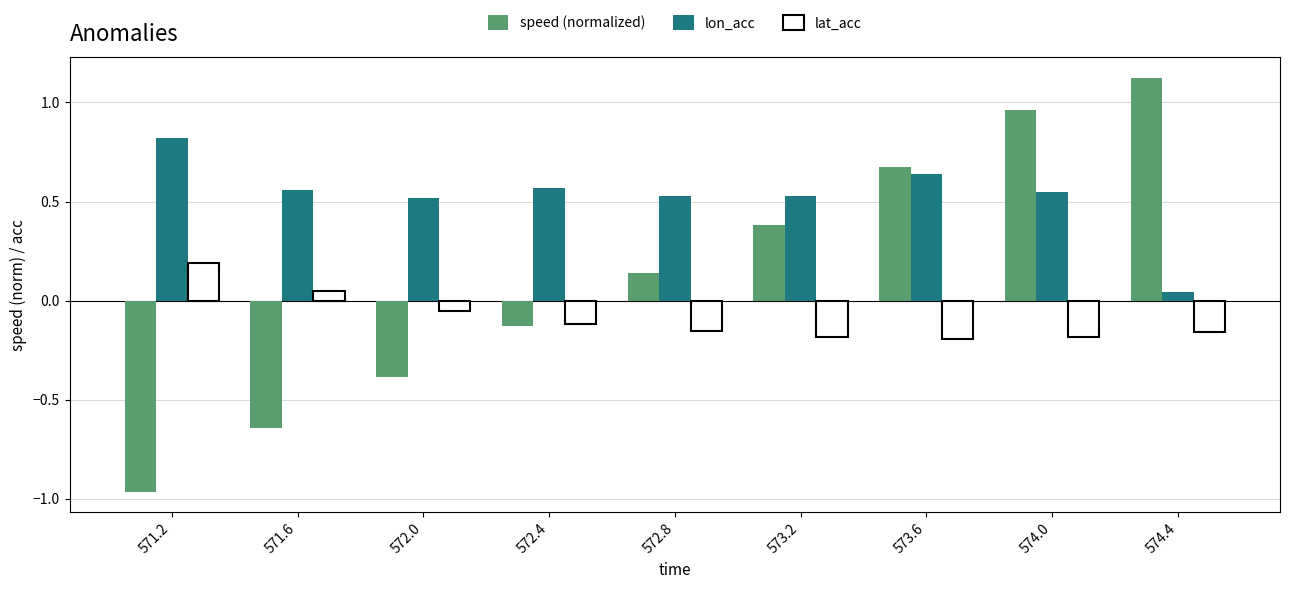

What is the sum of all speed (normalized) values?

1.2